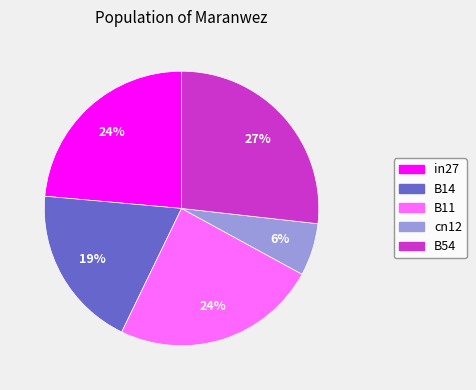

Is B54 the majority of the pie?

No